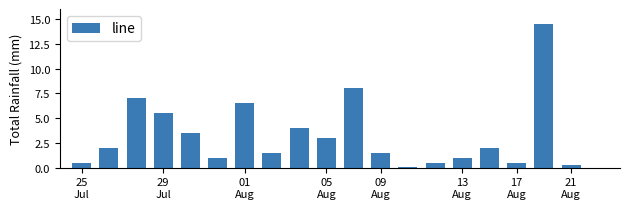

What is the maximum value shown in the chart?

14.5